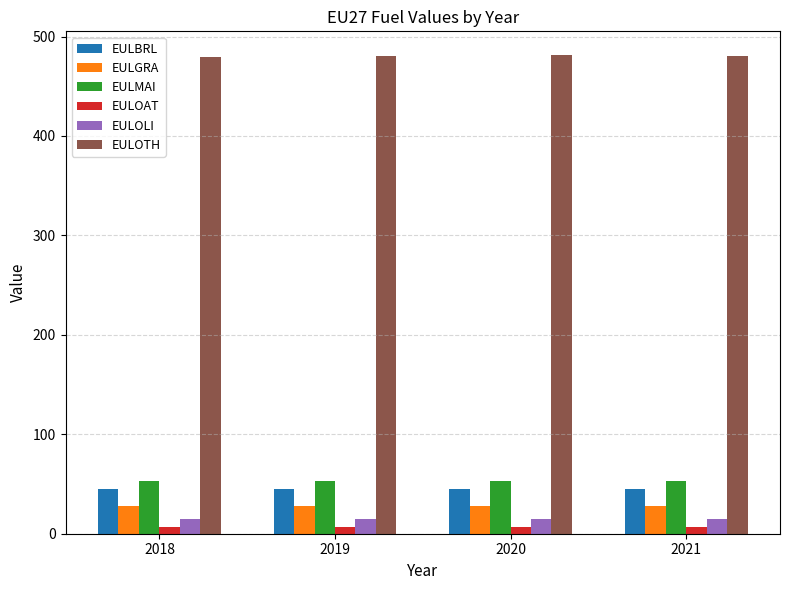

What is the sum of all EULGRA values?

111.6